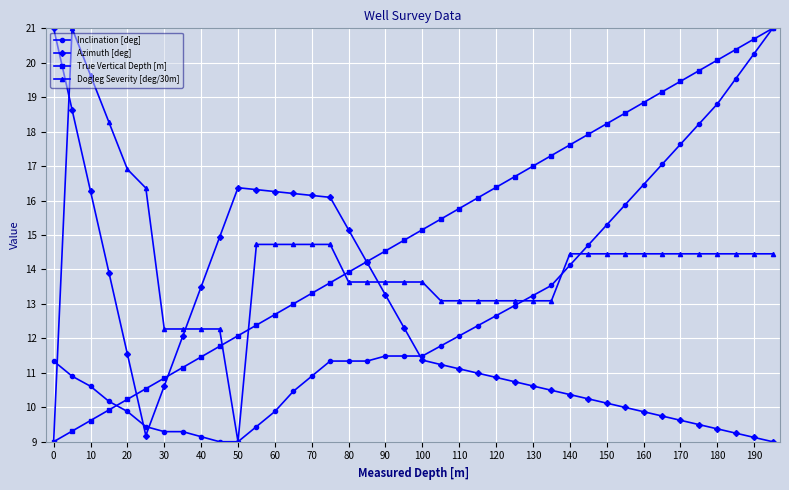

What is the minimum value for Inclination [deg]?

9.0